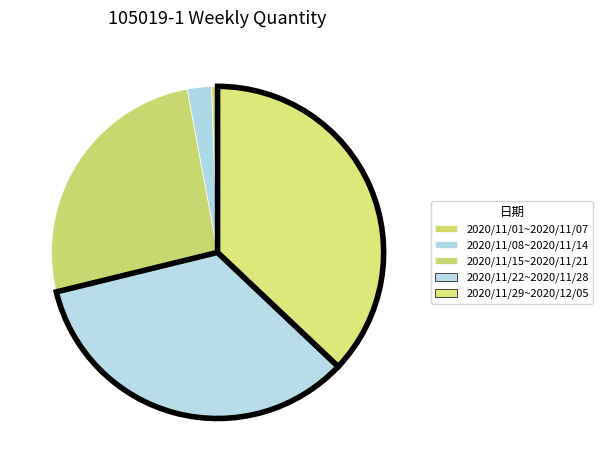

How much of the chart is everything except 2020/11/15~2020/11/21?

74.1%